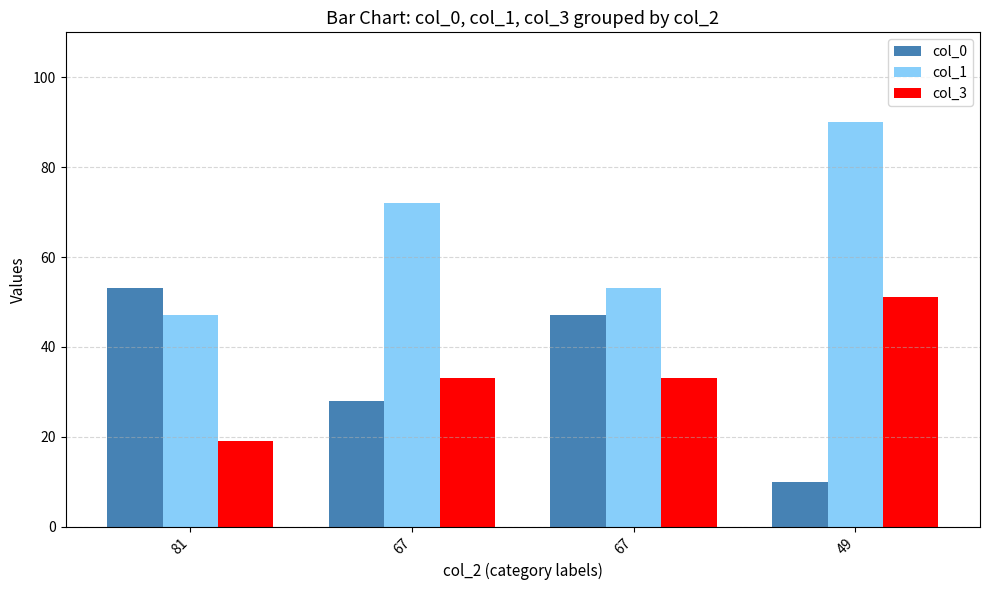

Which label corresponds to the largest value in the chart?

49